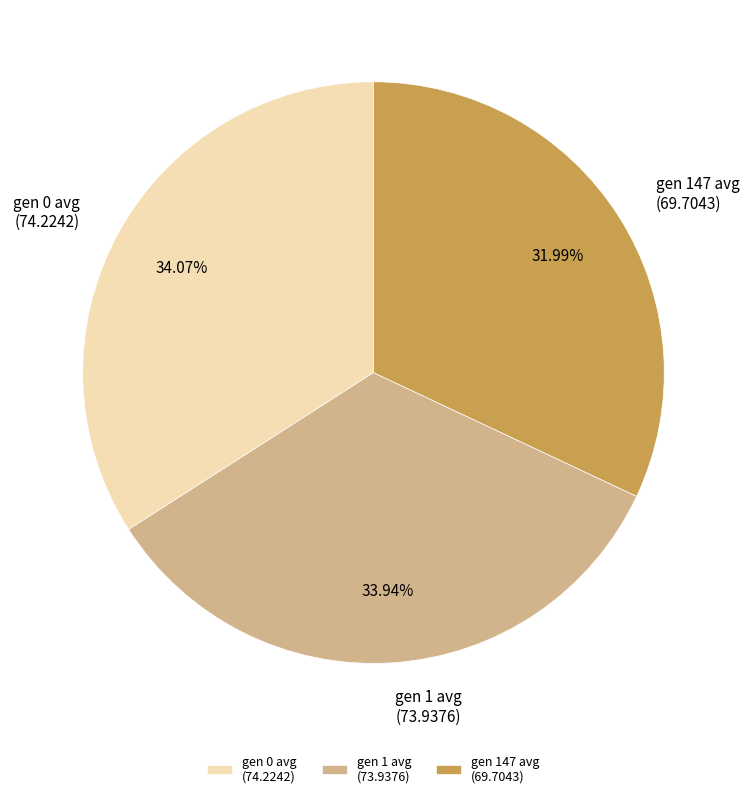

Which category has the smallest portion of the pie?

gen 147 avg (69.7043)